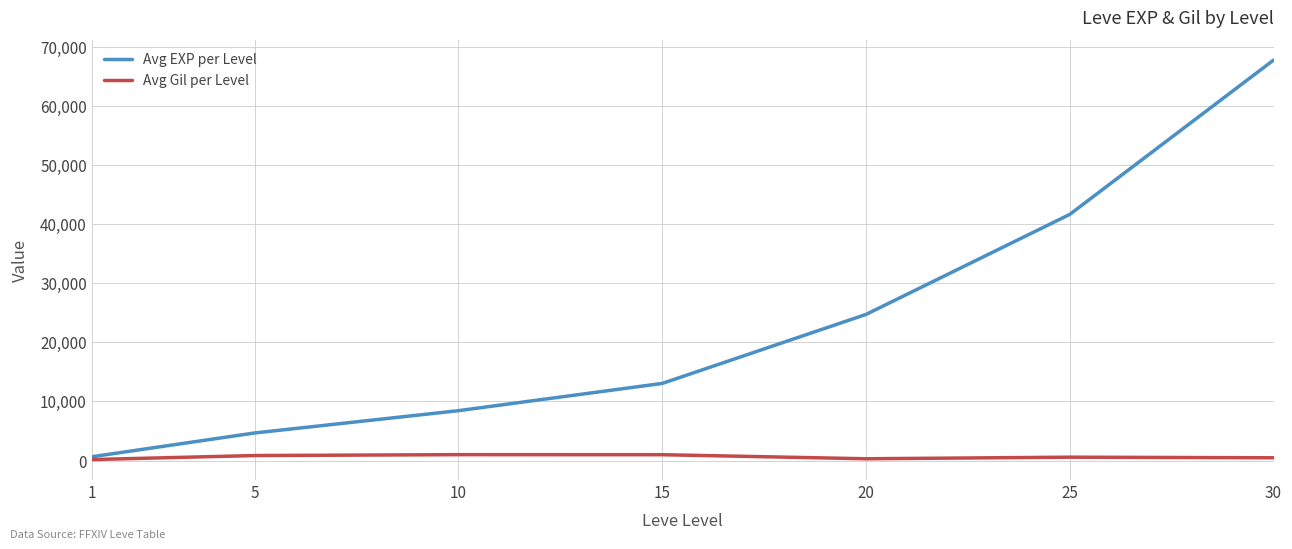

What is the total value across all series at 15?

14020